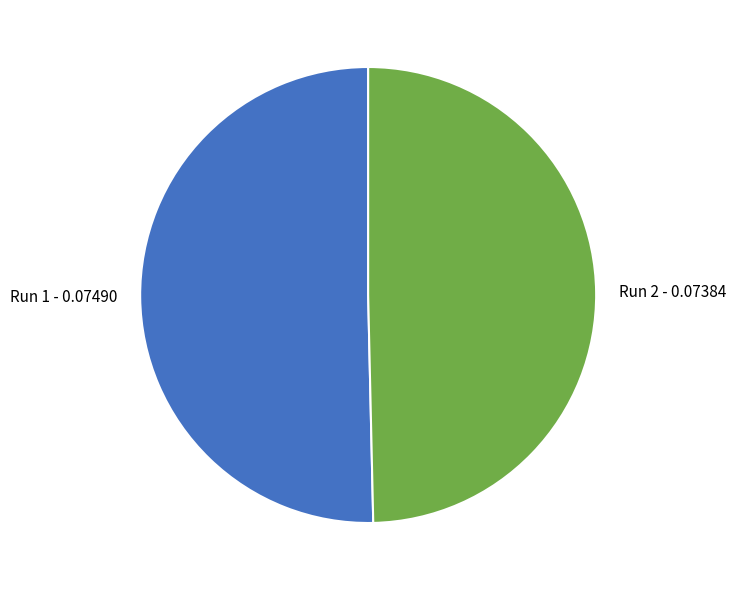

What is the smallest slice in the pie chart?

Run 2